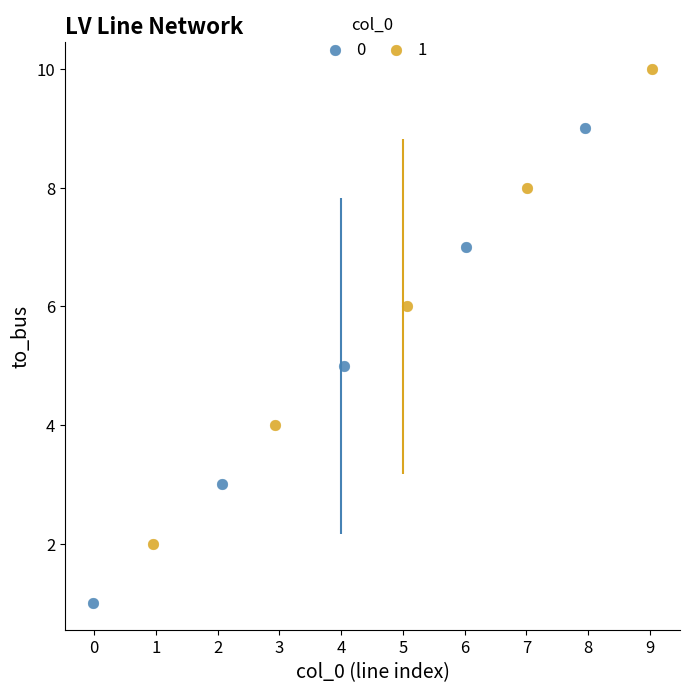

What are all the series names shown in the legend?

0, 1